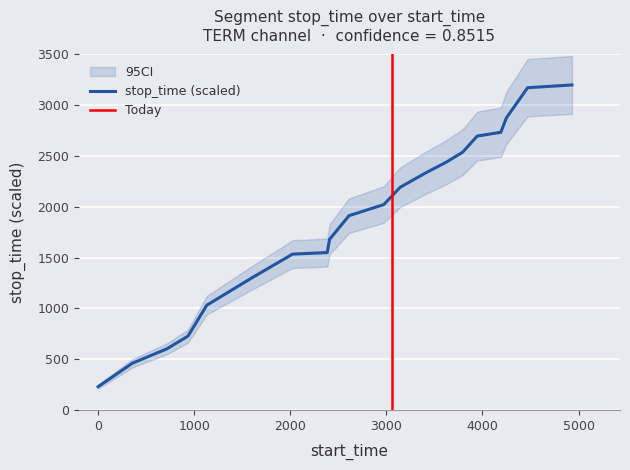

What is the maximum value for stop_time (scaled)?

3200.0